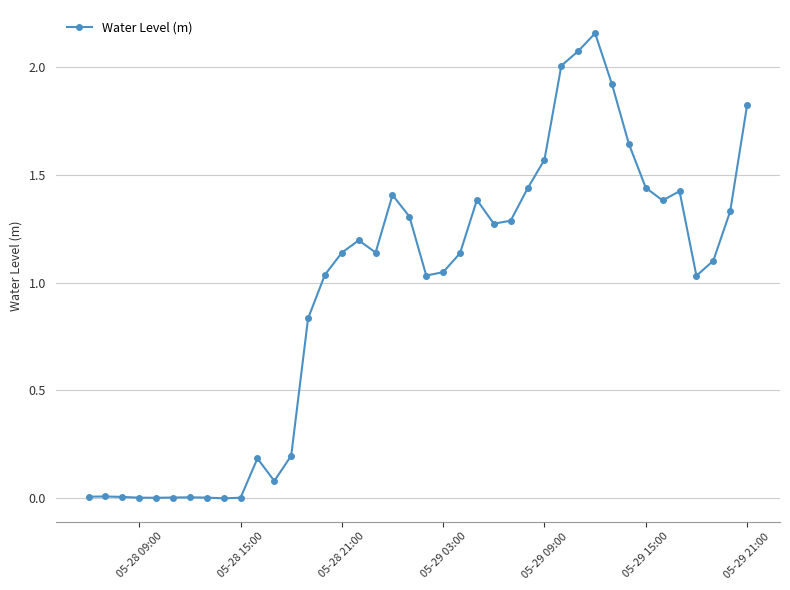

What is the sum of all values?

38.1